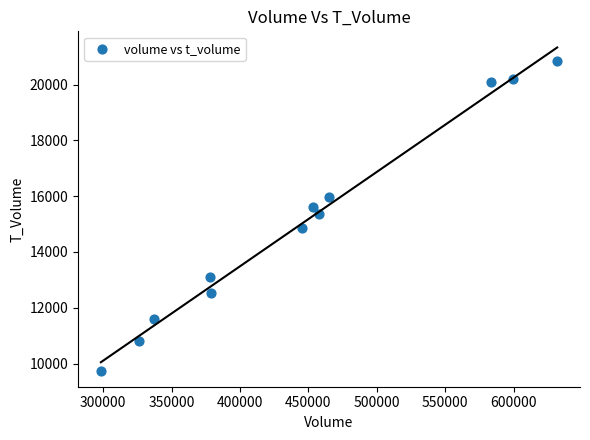

What is the range of Y values (max minus min)?

11108